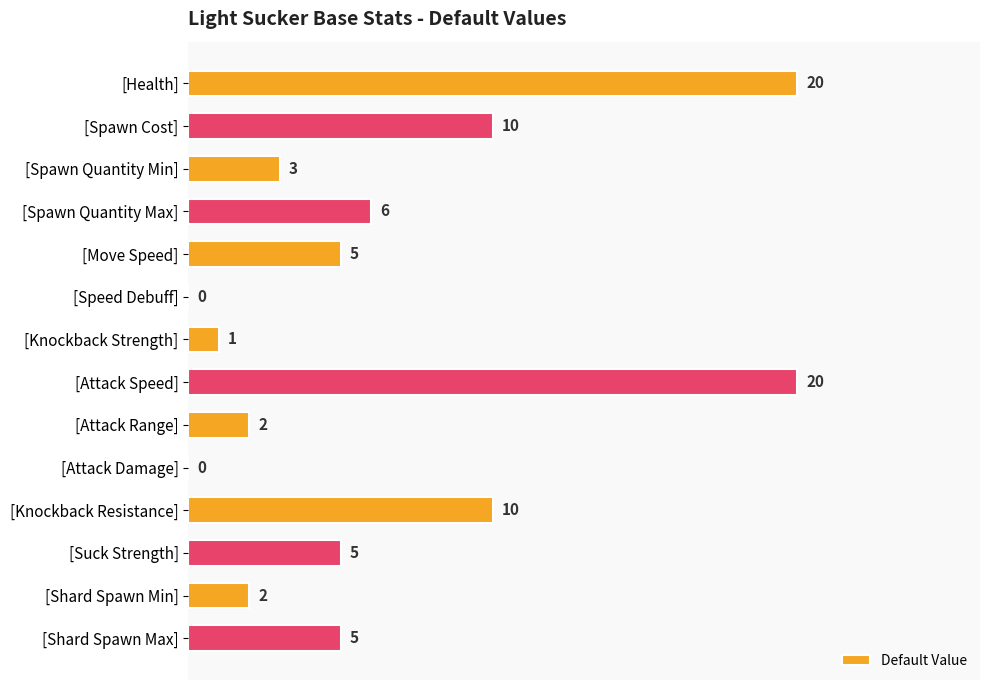

What is the ratio of the value at [Shard Spawn Max] to the value at [Knockback Resistance]?

0.5